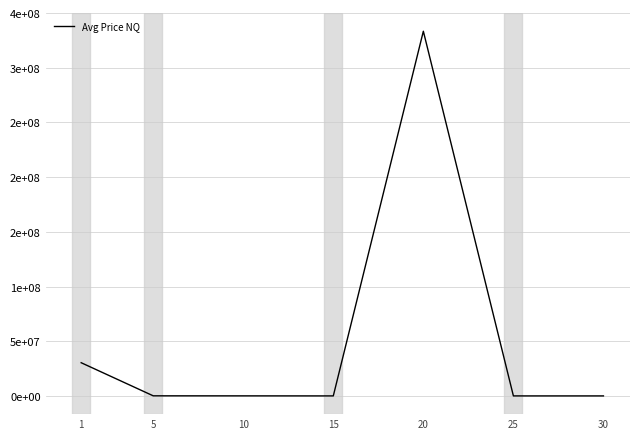

Read the value at 15.

1150.0